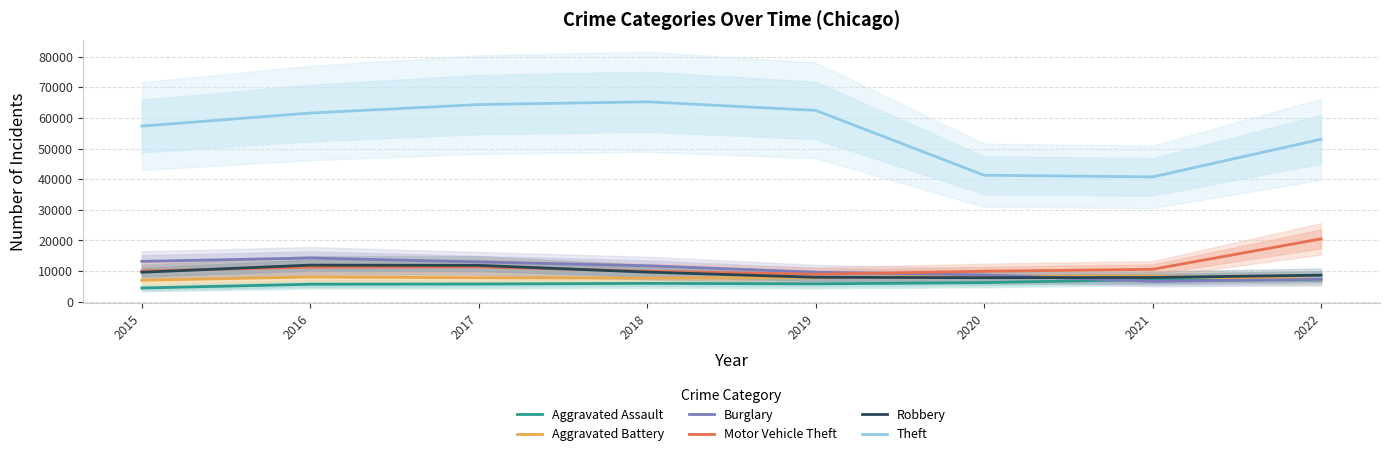

Is the value of Burglary at 2019 greater than the value of Aggravated Assault at 2016?

Yes